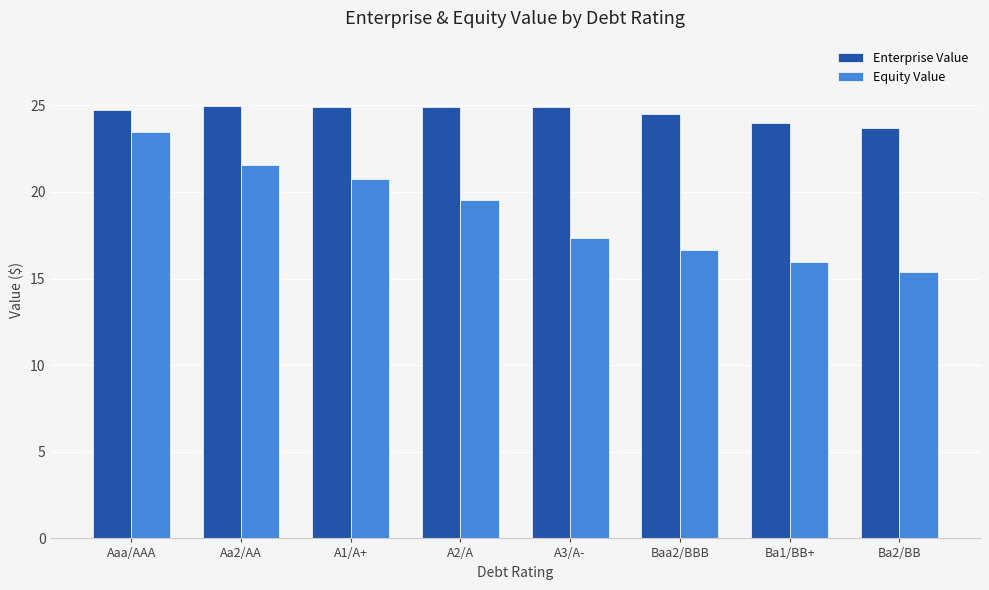

Count the number of data series in this chart.

2